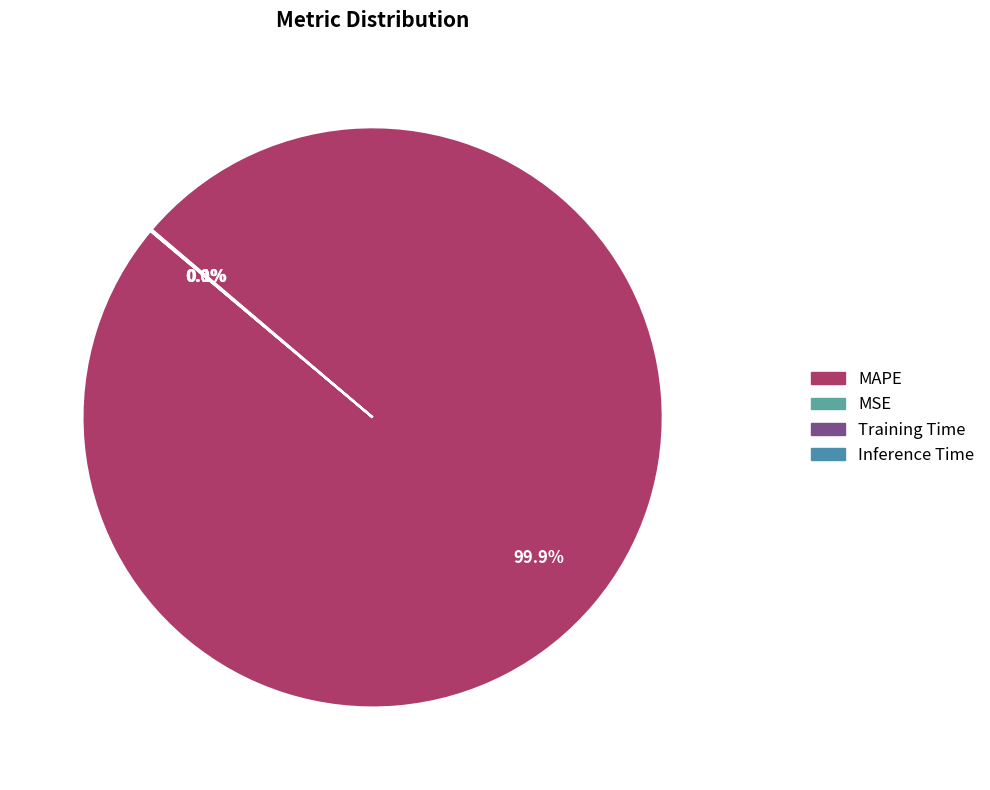

How many slices are in this pie chart?

4